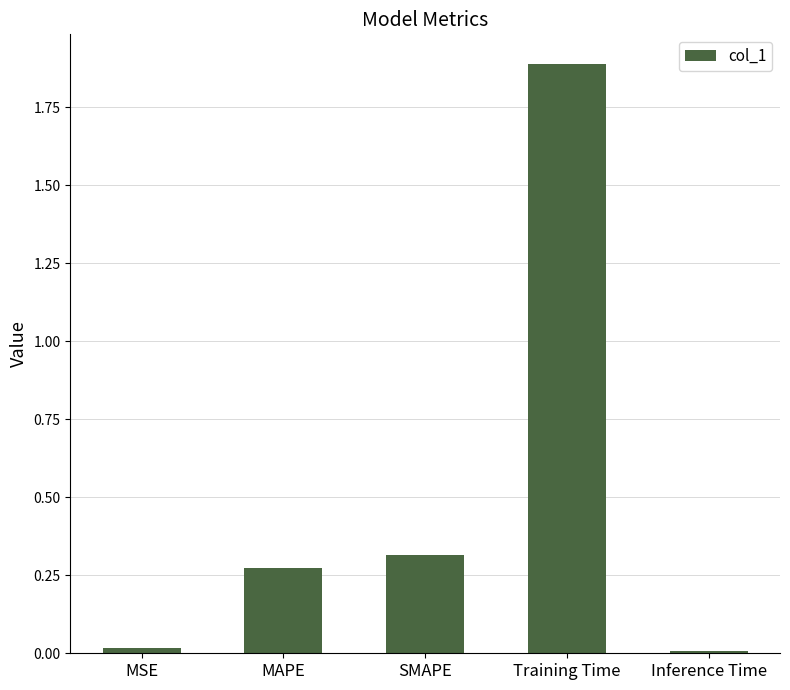

What is the average value?

0.5